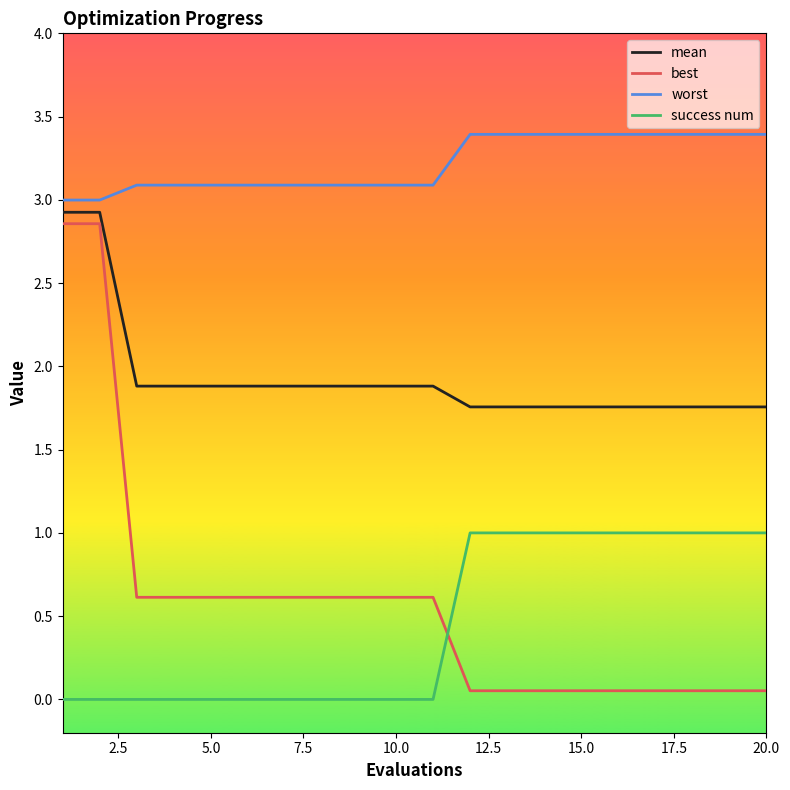

Which series has the largest total across all categories?

worst